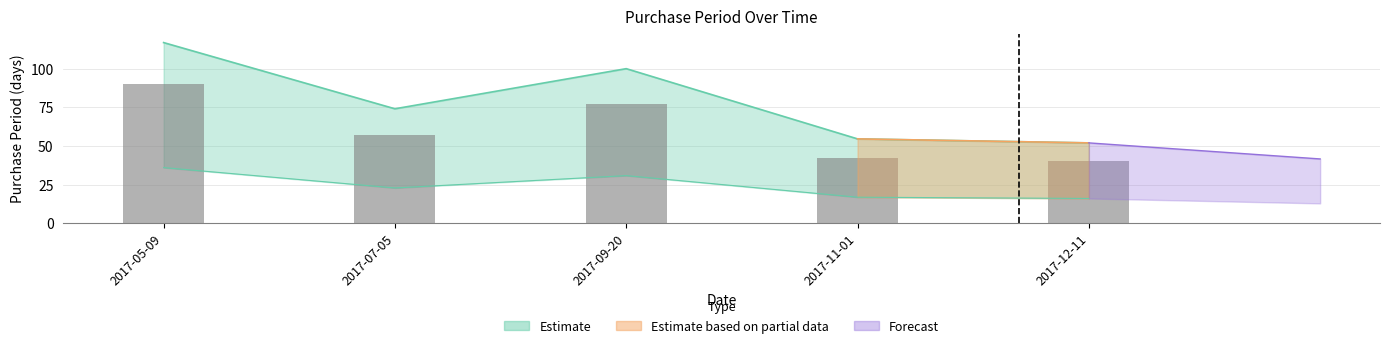

Which has a higher value, 2017-09-20 or 2017-05-09?

2017-05-09